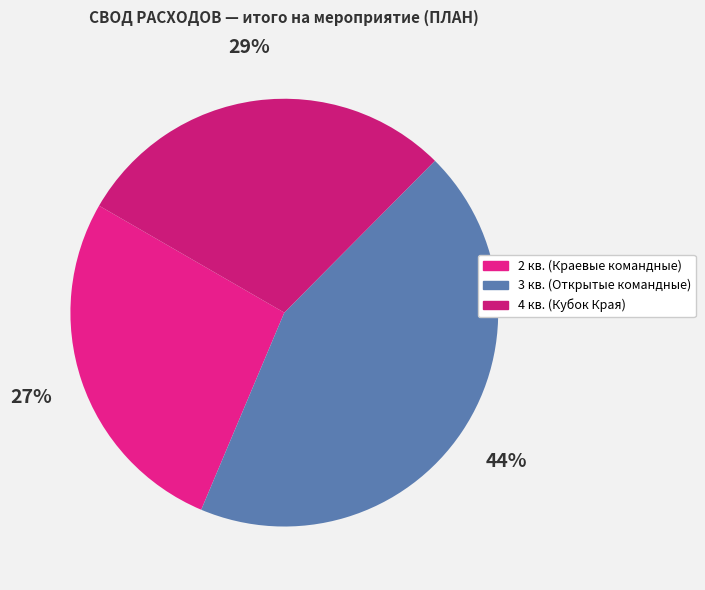

To the nearest percent, what is the difference between the largest and smallest slice percentages?

17%